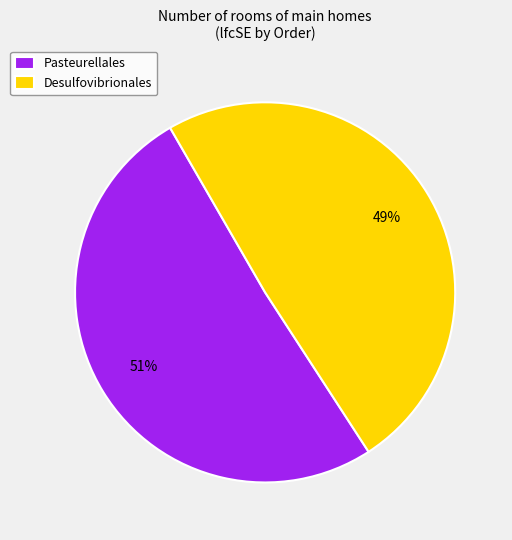

Does Pasteurellales account for over 50% of the chart?

Yes